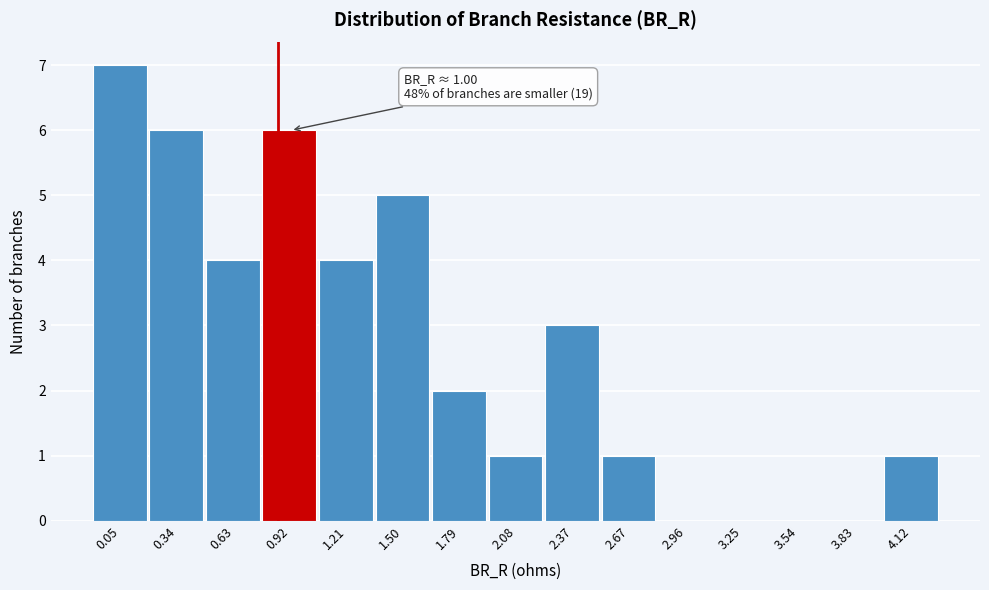

Reading left to right, list all the values displayed in this chart.

0.05=7	0.34=6	0.63=4	0.92=6	1.21=4	1.50=5	1.79=2	2.08=1	2.37=3	2.67=1	2.96=0	3.25=0	3.54=0	3.83=0	4.12=1